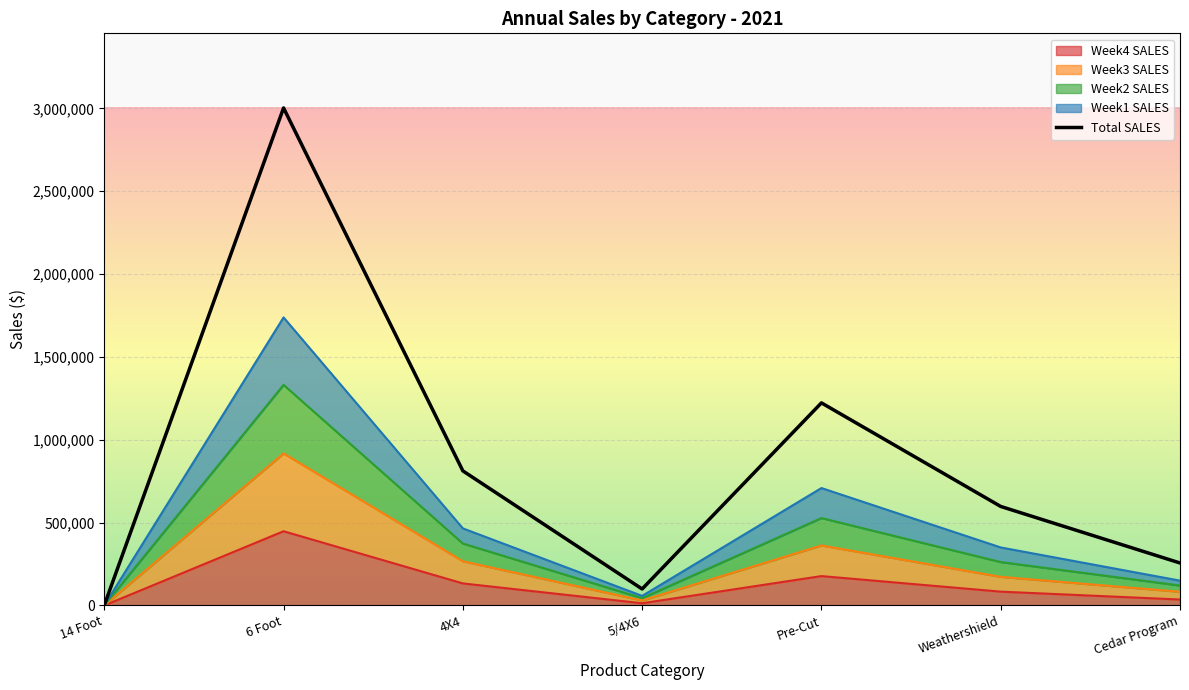

What is the label of the 1st point from the right?

Cedar Program